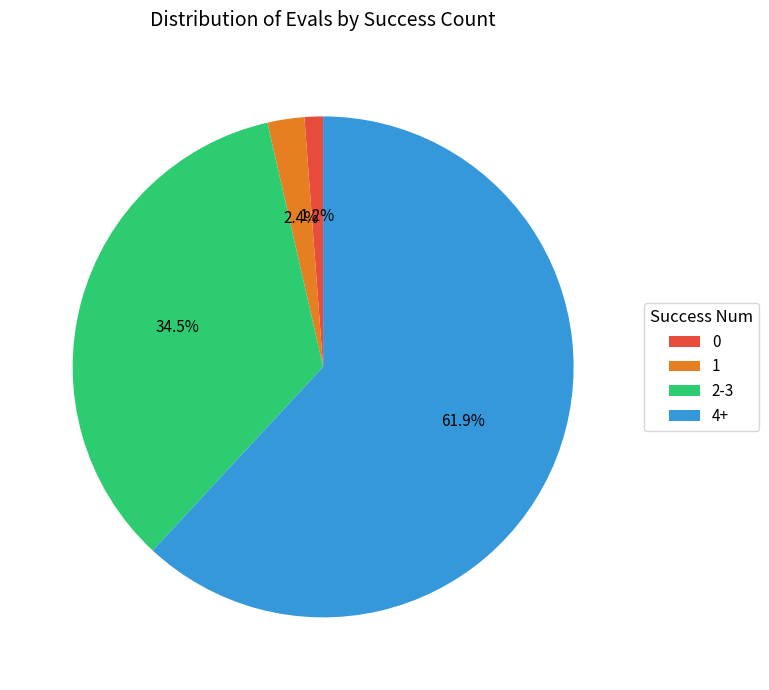

To the nearest percent, what is the difference between the largest and smallest slice percentages?

61%